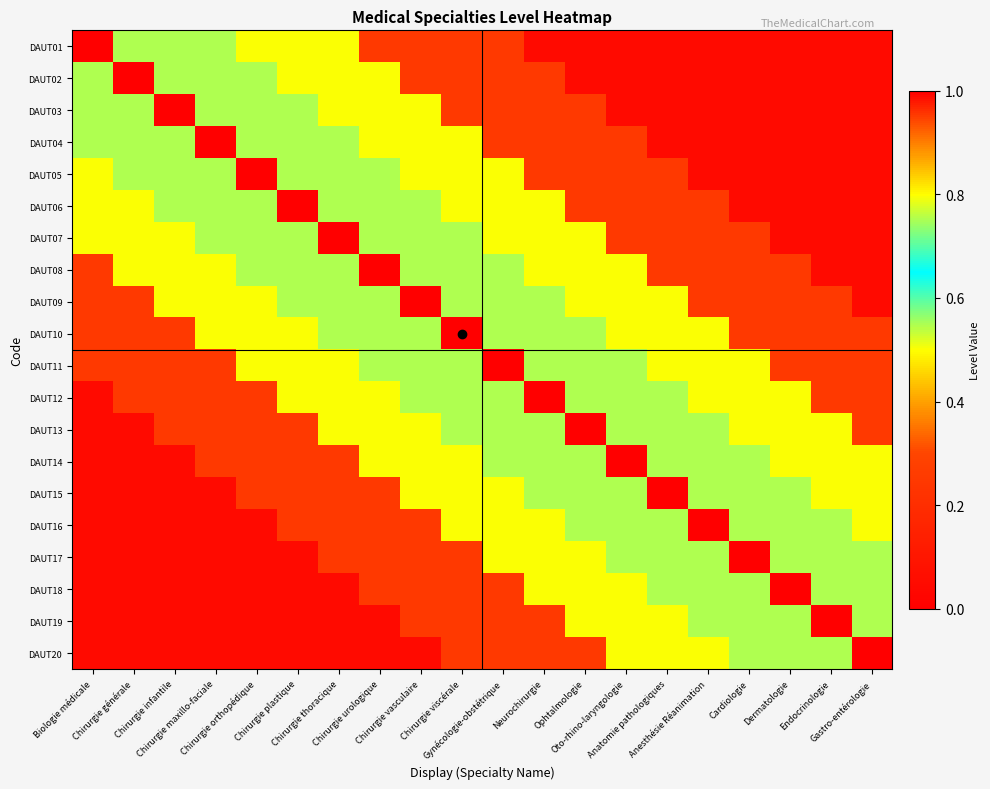

Reading right to left, extract all data points from this chart.

DAUT01: Gastro-entérologie=0.1	Endocrinologie=0.1	Dermatologie=0.1	Cardiologie=0.1	Anesthésie Réanimation=0.1	Anatomie pathologiques=0.1	Oto-rhino-laryngologie=0.1	Ophtalmologie=0.1	Neurochirurgie=0.1	Gynécologie-obstétrique=0.2	Chirurgie viscérale=0.2	Chirurgie vasculaire=0.2	Chirurgie urologique=0.2	Chirurgie thoracique=0.5	Chirurgie plastique=0.5	Chirurgie orthopédique=0.5	Chirurgie maxillo-faciale=0.8	Chirurgie infantile=0.8	Chirurgie générale=0.8	Biologie médicale=1.0
DAUT02: Gastro-entérologie=0.1	Endocrinologie=0.1	Dermatologie=0.1	Cardiologie=0.1	Anesthésie Réanimation=0.1	Anatomie pathologiques=0.1	Oto-rhino-laryngologie=0.1	Ophtalmologie=0.1	Neurochirurgie=0.2	Gynécologie-obstétrique=0.2	Chirurgie viscérale=0.2	Chirurgie vasculaire=0.2	Chirurgie urologique=0.5	Chirurgie thoracique=0.5	Chirurgie plastique=0.5	Chirurgie orthopédique=0.8	Chirurgie maxillo-faciale=0.8	Chirurgie infantile=0.8	Chirurgie générale=1.0	Biologie médicale=0.8
DAUT03: Gastro-entérologie=0.1	Endocrinologie=0.1	Dermatologie=0.1	Cardiologie=0.1	Anesthésie Réanimation=0.1	Anatomie pathologiques=0.1	Oto-rhino-laryngologie=0.1	Ophtalmologie=0.2	Neurochirurgie=0.2	Gynécologie-obstétrique=0.2	Chirurgie viscérale=0.2	Chirurgie vasculaire=0.5	Chirurgie urologique=0.5	Chirurgie thoracique=0.5	Chirurgie plastique=0.8	Chirurgie orthopédique=0.8	Chirurgie maxillo-faciale=0.8	Chirurgie infantile=1.0	Chirurgie générale=0.8	Biologie médicale=0.8
DAUT04: Gastro-entérologie=0.1	Endocrinologie=0.1	Dermatologie=0.1	Cardiologie=0.1	Anesthésie Réanimation=0.1	Anatomie pathologiques=0.1	Oto-rhino-laryngologie=0.2	Ophtalmologie=0.2	Neurochirurgie=0.2	Gynécologie-obstétrique=0.2	Chirurgie viscérale=0.5	Chirurgie vasculaire=0.5	Chirurgie urologique=0.5	Chirurgie thoracique=0.8	Chirurgie plastique=0.8	Chirurgie orthopédique=0.8	Chirurgie maxillo-faciale=1.0	Chirurgie infantile=0.8	Chirurgie générale=0.8	Biologie médicale=0.8
DAUT05: Gastro-entérologie=0.1	Endocrinologie=0.1	Dermatologie=0.1	Cardiologie=0.1	Anesthésie Réanimation=0.1	Anatomie pathologiques=0.2	Oto-rhino-laryngologie=0.2	Ophtalmologie=0.2	Neurochirurgie=0.2	Gynécologie-obstétrique=0.5	Chirurgie viscérale=0.5	Chirurgie vasculaire=0.5	Chirurgie urologique=0.8	Chirurgie thoracique=0.8	Chirurgie plastique=0.8	Chirurgie orthopédique=1.0	Chirurgie maxillo-faciale=0.8	Chirurgie infantile=0.8	Chirurgie générale=0.8	Biologie médicale=0.5
DAUT06: Gastro-entérologie=0.1	Endocrinologie=0.1	Dermatologie=0.1	Cardiologie=0.1	Anesthésie Réanimation=0.2	Anatomie pathologiques=0.2	Oto-rhino-laryngologie=0.2	Ophtalmologie=0.2	Neurochirurgie=0.5	Gynécologie-obstétrique=0.5	Chirurgie viscérale=0.5	Chirurgie vasculaire=0.8	Chirurgie urologique=0.8	Chirurgie thoracique=0.8	Chirurgie plastique=1.0	Chirurgie orthopédique=0.8	Chirurgie maxillo-faciale=0.8	Chirurgie infantile=0.8	Chirurgie générale=0.5	Biologie médicale=0.5
DAUT07: Gastro-entérologie=0.1	Endocrinologie=0.1	Dermatologie=0.1	Cardiologie=0.2	Anesthésie Réanimation=0.2	Anatomie pathologiques=0.2	Oto-rhino-laryngologie=0.2	Ophtalmologie=0.5	Neurochirurgie=0.5	Gynécologie-obstétrique=0.5	Chirurgie viscérale=0.8	Chirurgie vasculaire=0.8	Chirurgie urologique=0.8	Chirurgie thoracique=1.0	Chirurgie plastique=0.8	Chirurgie orthopédique=0.8	Chirurgie maxillo-faciale=0.8	Chirurgie infantile=0.5	Chirurgie générale=0.5	Biologie médicale=0.5
DAUT08: Gastro-entérologie=0.1	Endocrinologie=0.1	Dermatologie=0.2	Cardiologie=0.2	Anesthésie Réanimation=0.2	Anatomie pathologiques=0.2	Oto-rhino-laryngologie=0.5	Ophtalmologie=0.5	Neurochirurgie=0.5	Gynécologie-obstétrique=0.8	Chirurgie viscérale=0.8	Chirurgie vasculaire=0.8	Chirurgie urologique=1.0	Chirurgie thoracique=0.8	Chirurgie plastique=0.8	Chirurgie orthopédique=0.8	Chirurgie maxillo-faciale=0.5	Chirurgie infantile=0.5	Chirurgie générale=0.5	Biologie médicale=0.2
DAUT09: Gastro-entérologie=0.1	Endocrinologie=0.2	Dermatologie=0.2	Cardiologie=0.2	Anesthésie Réanimation=0.2	Anatomie pathologiques=0.5	Oto-rhino-laryngologie=0.5	Ophtalmologie=0.5	Neurochirurgie=0.8	Gynécologie-obstétrique=0.8	Chirurgie viscérale=0.8	Chirurgie vasculaire=1.0	Chirurgie urologique=0.8	Chirurgie thoracique=0.8	Chirurgie plastique=0.8	Chirurgie orthopédique=0.5	Chirurgie maxillo-faciale=0.5	Chirurgie infantile=0.5	Chirurgie générale=0.2	Biologie médicale=0.2
DAUT10: Gastro-entérologie=0.2	Endocrinologie=0.2	Dermatologie=0.2	Cardiologie=0.2	Anesthésie Réanimation=0.5	Anatomie pathologiques=0.5	Oto-rhino-laryngologie=0.5	Ophtalmologie=0.8	Neurochirurgie=0.8	Gynécologie-obstétrique=0.8	Chirurgie viscérale=1.0	Chirurgie vasculaire=0.8	Chirurgie urologique=0.8	Chirurgie thoracique=0.8	Chirurgie plastique=0.5	Chirurgie orthopédique=0.5	Chirurgie maxillo-faciale=0.5	Chirurgie infantile=0.2	Chirurgie générale=0.2	Biologie médicale=0.2
DAUT11: Gastro-entérologie=0.2	Endocrinologie=0.2	Dermatologie=0.2	Cardiologie=0.5	Anesthésie Réanimation=0.5	Anatomie pathologiques=0.5	Oto-rhino-laryngologie=0.8	Ophtalmologie=0.8	Neurochirurgie=0.8	Gynécologie-obstétrique=1.0	Chirurgie viscérale=0.8	Chirurgie vasculaire=0.8	Chirurgie urologique=0.8	Chirurgie thoracique=0.5	Chirurgie plastique=0.5	Chirurgie orthopédique=0.5	Chirurgie maxillo-faciale=0.2	Chirurgie infantile=0.2	Chirurgie générale=0.2	Biologie médicale=0.2
DAUT12: Gastro-entérologie=0.2	Endocrinologie=0.2	Dermatologie=0.5	Cardiologie=0.5	Anesthésie Réanimation=0.5	Anatomie pathologiques=0.8	Oto-rhino-laryngologie=0.8	Ophtalmologie=0.8	Neurochirurgie=1.0	Gynécologie-obstétrique=0.8	Chirurgie viscérale=0.8	Chirurgie vasculaire=0.8	Chirurgie urologique=0.5	Chirurgie thoracique=0.5	Chirurgie plastique=0.5	Chirurgie orthopédique=0.2	Chirurgie maxillo-faciale=0.2	Chirurgie infantile=0.2	Chirurgie générale=0.2	Biologie médicale=0.1
DAUT13: Gastro-entérologie=0.2	Endocrinologie=0.5	Dermatologie=0.5	Cardiologie=0.5	Anesthésie Réanimation=0.8	Anatomie pathologiques=0.8	Oto-rhino-laryngologie=0.8	Ophtalmologie=1.0	Neurochirurgie=0.8	Gynécologie-obstétrique=0.8	Chirurgie viscérale=0.8	Chirurgie vasculaire=0.5	Chirurgie urologique=0.5	Chirurgie thoracique=0.5	Chirurgie plastique=0.2	Chirurgie orthopédique=0.2	Chirurgie maxillo-faciale=0.2	Chirurgie infantile=0.2	Chirurgie générale=0.1	Biologie médicale=0.1
DAUT14: Gastro-entérologie=0.5	Endocrinologie=0.5	Dermatologie=0.5	Cardiologie=0.8	Anesthésie Réanimation=0.8	Anatomie pathologiques=0.8	Oto-rhino-laryngologie=1.0	Ophtalmologie=0.8	Neurochirurgie=0.8	Gynécologie-obstétrique=0.8	Chirurgie viscérale=0.5	Chirurgie vasculaire=0.5	Chirurgie urologique=0.5	Chirurgie thoracique=0.2	Chirurgie plastique=0.2	Chirurgie orthopédique=0.2	Chirurgie maxillo-faciale=0.2	Chirurgie infantile=0.1	Chirurgie générale=0.1	Biologie médicale=0.1
DAUT15: Gastro-entérologie=0.5	Endocrinologie=0.5	Dermatologie=0.8	Cardiologie=0.8	Anesthésie Réanimation=0.8	Anatomie pathologiques=1.0	Oto-rhino-laryngologie=0.8	Ophtalmologie=0.8	Neurochirurgie=0.8	Gynécologie-obstétrique=0.5	Chirurgie viscérale=0.5	Chirurgie vasculaire=0.5	Chirurgie urologique=0.2	Chirurgie thoracique=0.2	Chirurgie plastique=0.2	Chirurgie orthopédique=0.2	Chirurgie maxillo-faciale=0.1	Chirurgie infantile=0.1	Chirurgie générale=0.1	Biologie médicale=0.1
DAUT16: Gastro-entérologie=0.5	Endocrinologie=0.8	Dermatologie=0.8	Cardiologie=0.8	Anesthésie Réanimation=1.0	Anatomie pathologiques=0.8	Oto-rhino-laryngologie=0.8	Ophtalmologie=0.8	Neurochirurgie=0.5	Gynécologie-obstétrique=0.5	Chirurgie viscérale=0.5	Chirurgie vasculaire=0.2	Chirurgie urologique=0.2	Chirurgie thoracique=0.2	Chirurgie plastique=0.2	Chirurgie orthopédique=0.1	Chirurgie maxillo-faciale=0.1	Chirurgie infantile=0.1	Chirurgie générale=0.1	Biologie médicale=0.1
DAUT17: Gastro-entérologie=0.8	Endocrinologie=0.8	Dermatologie=0.8	Cardiologie=1.0	Anesthésie Réanimation=0.8	Anatomie pathologiques=0.8	Oto-rhino-laryngologie=0.8	Ophtalmologie=0.5	Neurochirurgie=0.5	Gynécologie-obstétrique=0.5	Chirurgie viscérale=0.2	Chirurgie vasculaire=0.2	Chirurgie urologique=0.2	Chirurgie thoracique=0.2	Chirurgie plastique=0.1	Chirurgie orthopédique=0.1	Chirurgie maxillo-faciale=0.1	Chirurgie infantile=0.1	Chirurgie générale=0.1	Biologie médicale=0.1
DAUT18: Gastro-entérologie=0.8	Endocrinologie=0.8	Dermatologie=1.0	Cardiologie=0.8	Anesthésie Réanimation=0.8	Anatomie pathologiques=0.8	Oto-rhino-laryngologie=0.5	Ophtalmologie=0.5	Neurochirurgie=0.5	Gynécologie-obstétrique=0.2	Chirurgie viscérale=0.2	Chirurgie vasculaire=0.2	Chirurgie urologique=0.2	Chirurgie thoracique=0.1	Chirurgie plastique=0.1	Chirurgie orthopédique=0.1	Chirurgie maxillo-faciale=0.1	Chirurgie infantile=0.1	Chirurgie générale=0.1	Biologie médicale=0.1
DAUT19: Gastro-entérologie=0.8	Endocrinologie=1.0	Dermatologie=0.8	Cardiologie=0.8	Anesthésie Réanimation=0.8	Anatomie pathologiques=0.5	Oto-rhino-laryngologie=0.5	Ophtalmologie=0.5	Neurochirurgie=0.2	Gynécologie-obstétrique=0.2	Chirurgie viscérale=0.2	Chirurgie vasculaire=0.2	Chirurgie urologique=0.1	Chirurgie thoracique=0.1	Chirurgie plastique=0.1	Chirurgie orthopédique=0.1	Chirurgie maxillo-faciale=0.1	Chirurgie infantile=0.1	Chirurgie générale=0.1	Biologie médicale=0.1
DAUT20: Gastro-entérologie=1.0	Endocrinologie=0.8	Dermatologie=0.8	Cardiologie=0.8	Anesthésie Réanimation=0.5	Anatomie pathologiques=0.5	Oto-rhino-laryngologie=0.5	Ophtalmologie=0.2	Neurochirurgie=0.2	Gynécologie-obstétrique=0.2	Chirurgie viscérale=0.2	Chirurgie vasculaire=0.1	Chirurgie urologique=0.1	Chirurgie thoracique=0.1	Chirurgie plastique=0.1	Chirurgie orthopédique=0.1	Chirurgie maxillo-faciale=0.1	Chirurgie infantile=0.1	Chirurgie générale=0.1	Biologie médicale=0.1